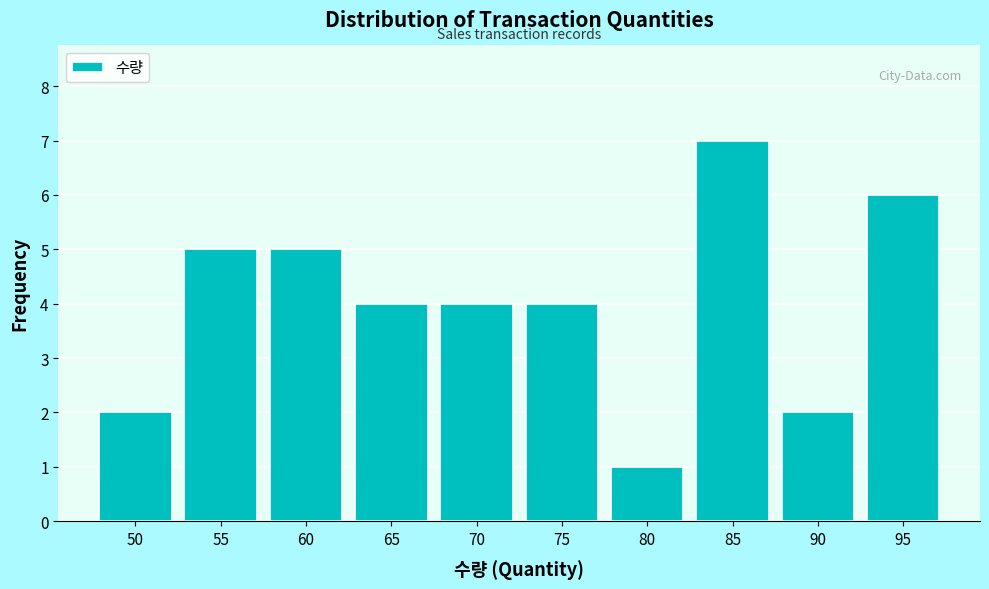

Reading left to right, transcribe all the data shown in this chart.

50=2	55=5	60=5	65=4	70=4	75=4	80=1	85=7	90=2	95=6